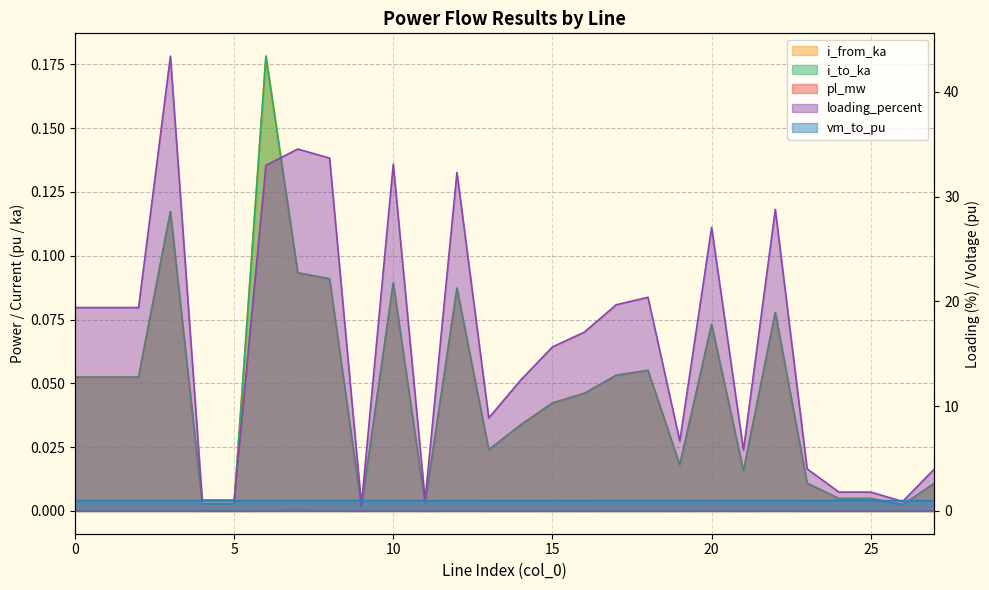

Does the chart display data point markers on the line(s)?

No